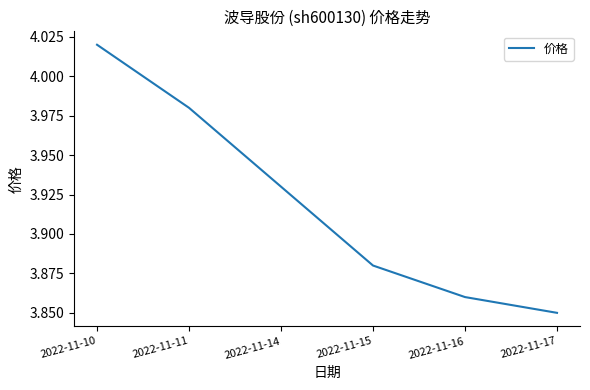

Which category has the lowest value across all series?

2022-11-17